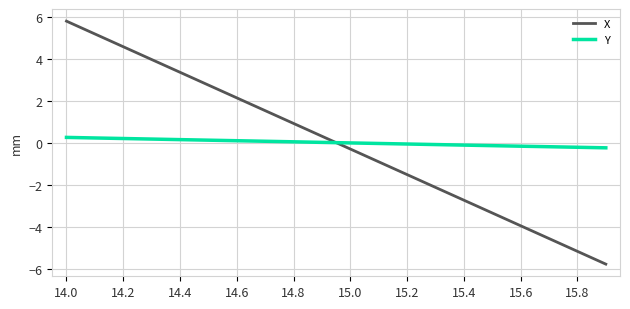

How many times do Y and X cross each other?

1